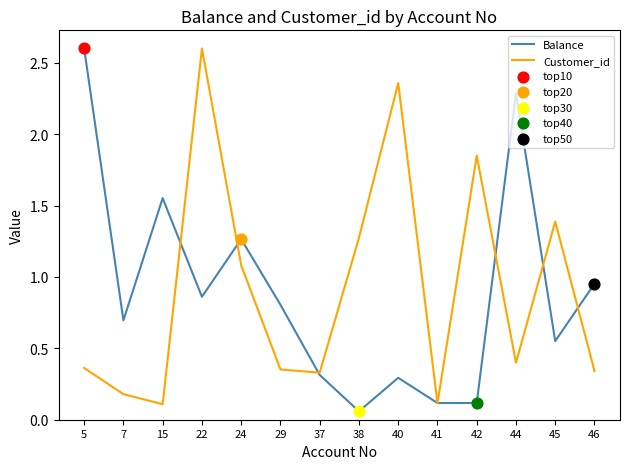

At which category is the sum across all series the highest?

22